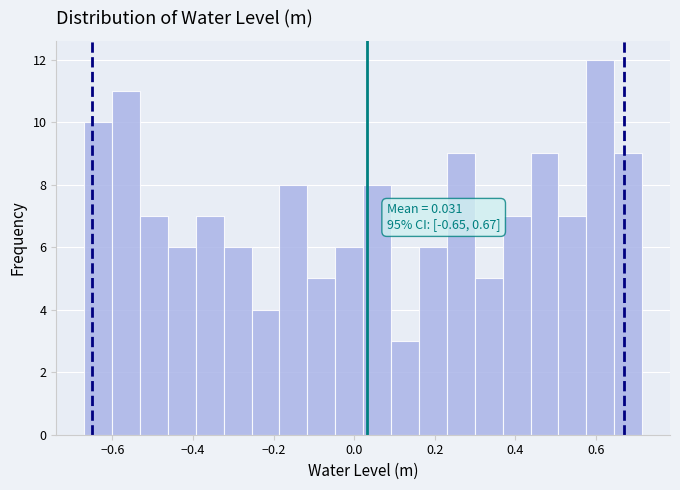

Around what value on the x-axis is the tallest bar? Give the approximate position of its centre, as read against the axis.

0.62